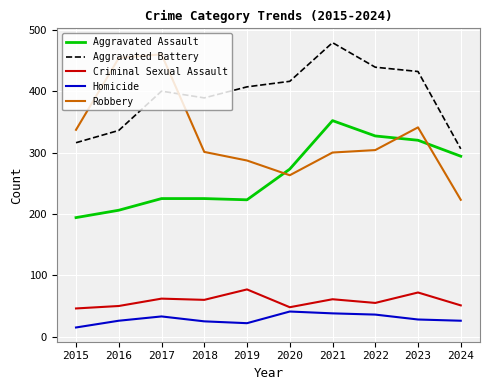

True or false: Aggravated Assault and Homicide intersect in this chart.

False